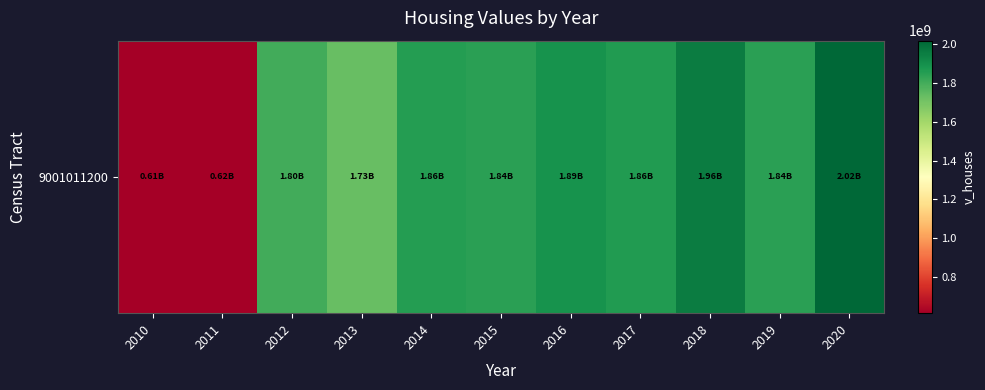

Reading left to right, what are all the values shown in this chart?

2010=614500000	2011=615375000	2012=1802730000	2013=1731845000	2014=1857552100	2015=1843667100	2016=1886142100	2017=1858887100	2018=1957156600	2019=1842465000	2020=2017561900